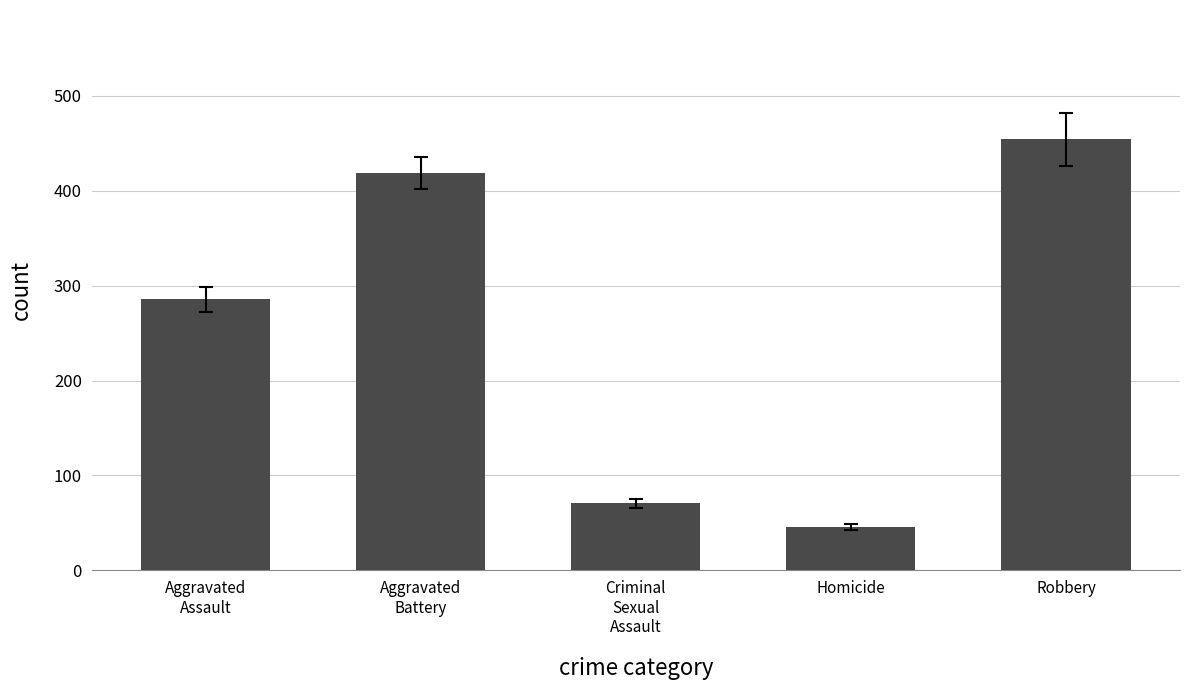

Read the value at Criminal
Sexual
Assault.

70.6